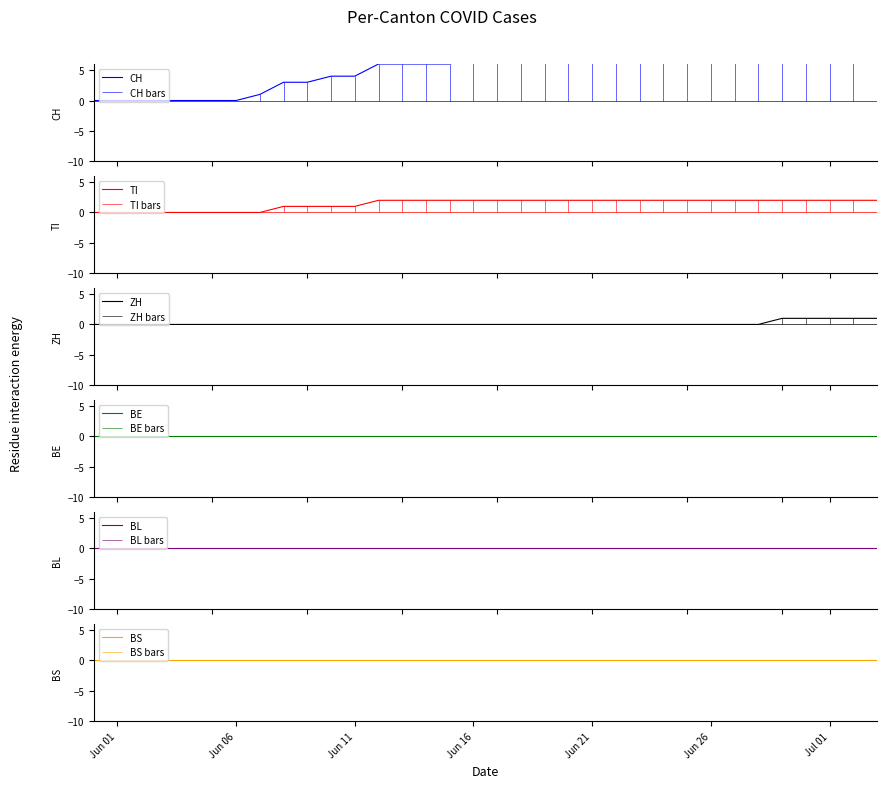

Which series has the largest total across all categories?

CH